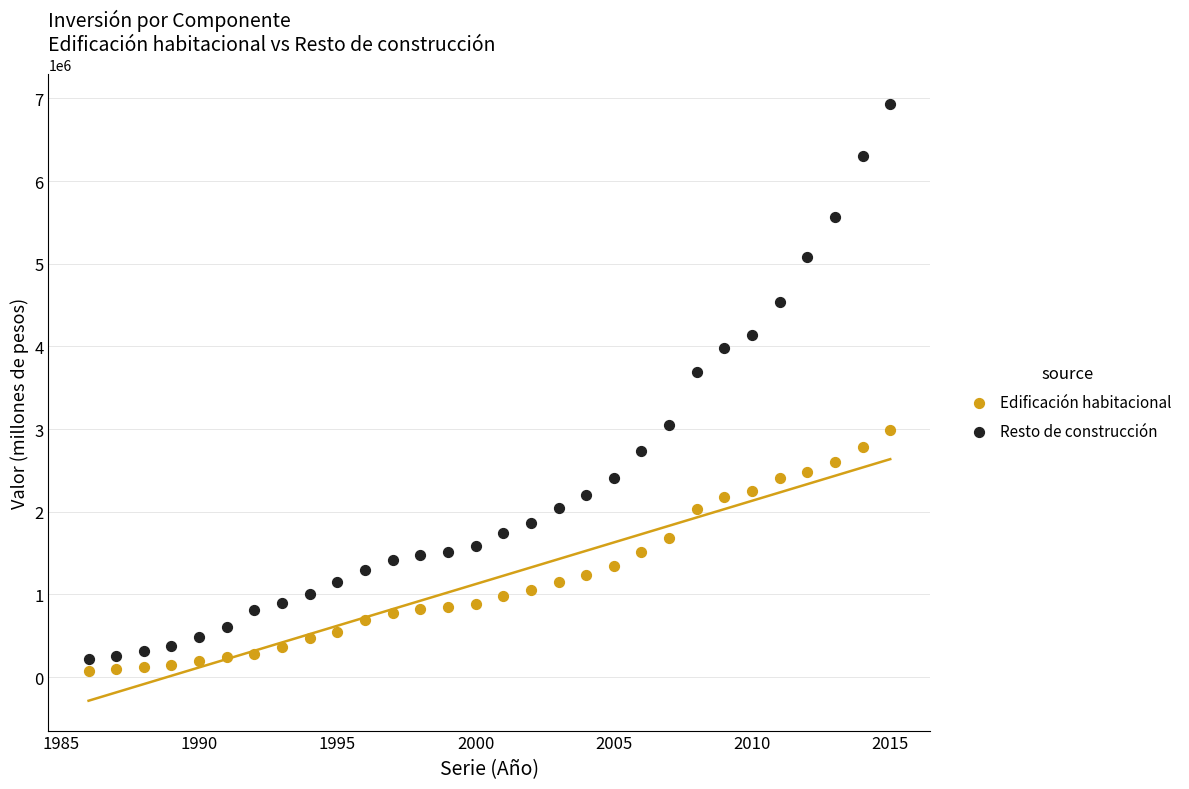

Across all data points, what is the range of Y values (max minus min)?

6861978